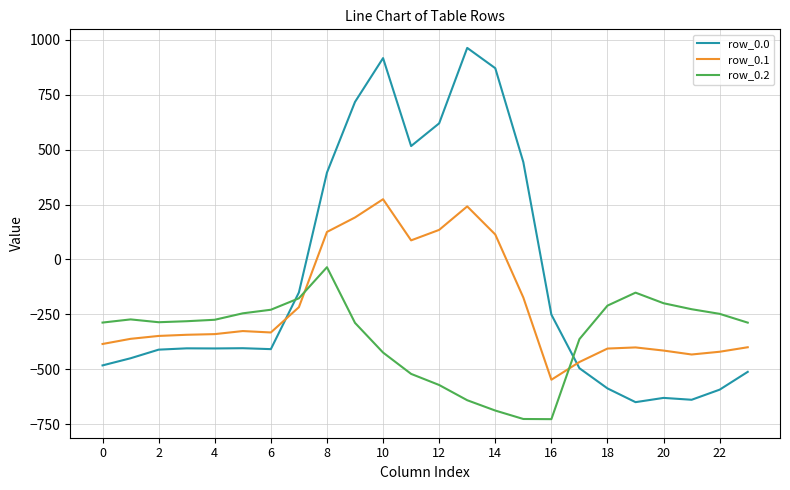

Rank the series by their maximum value, from highest to lowest.

row_0.0, row_0.1, row_0.2